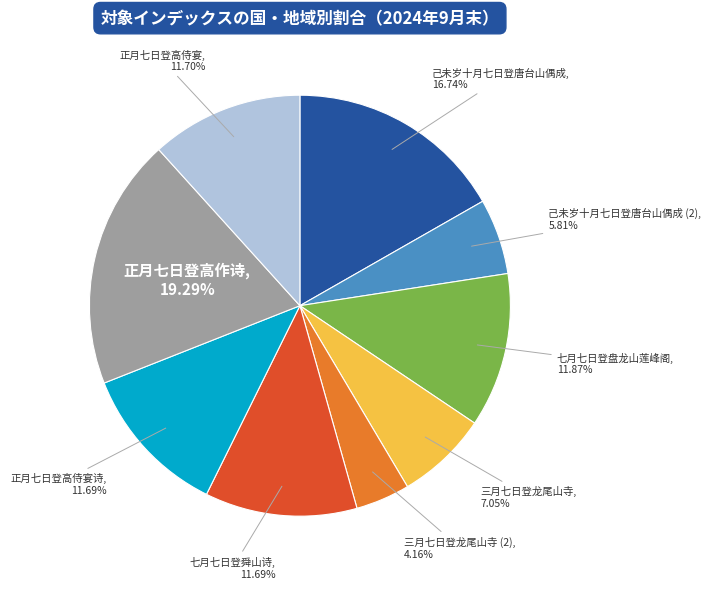

Is there a majority slice in this chart?

No